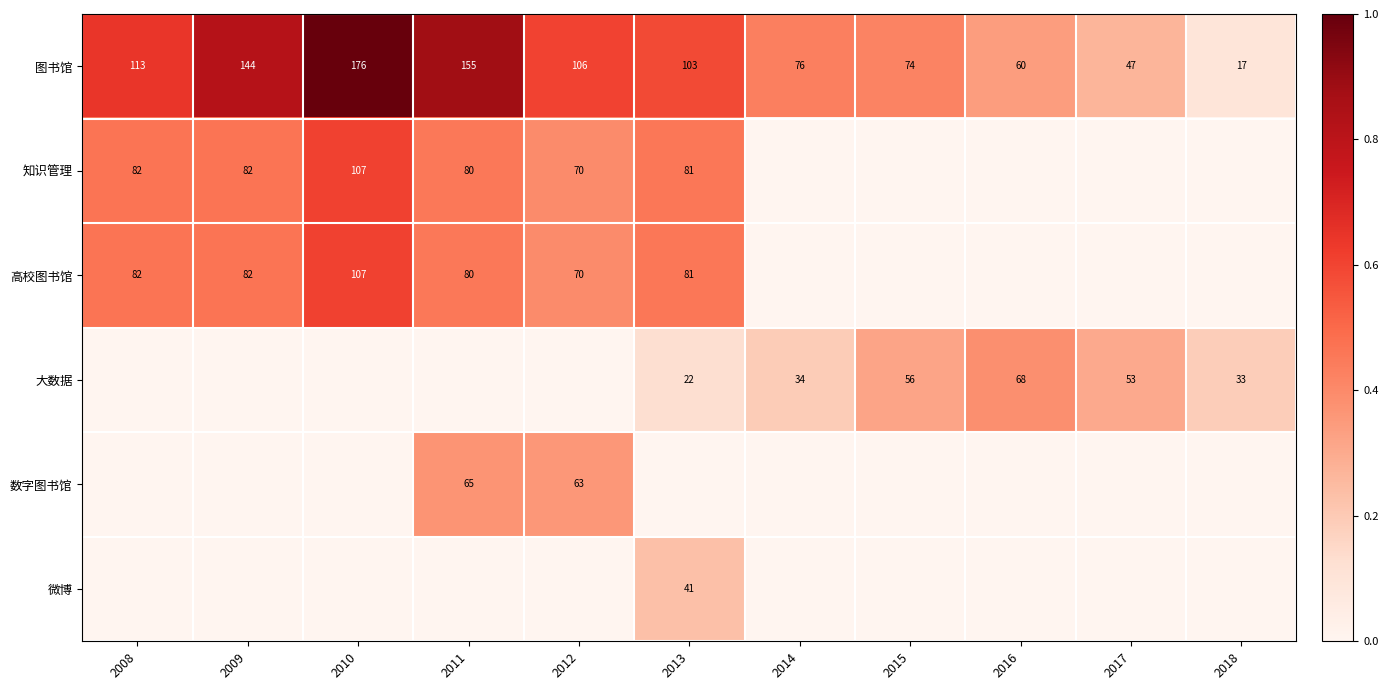

What is the difference between the 高校图书馆 values at 2010 and 2011?

27